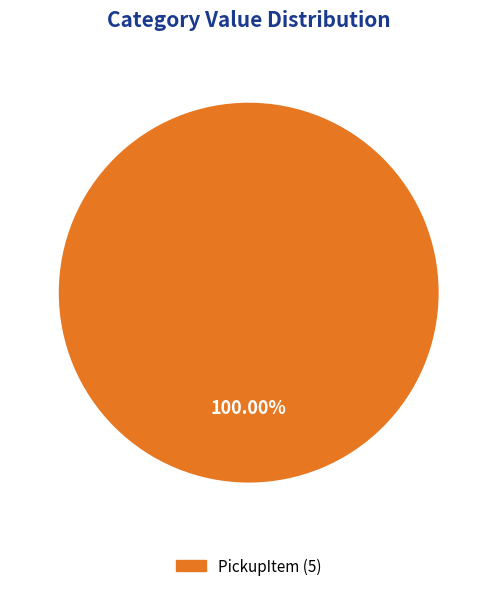

Is there any slice that represents more than half of the pie?

Yes